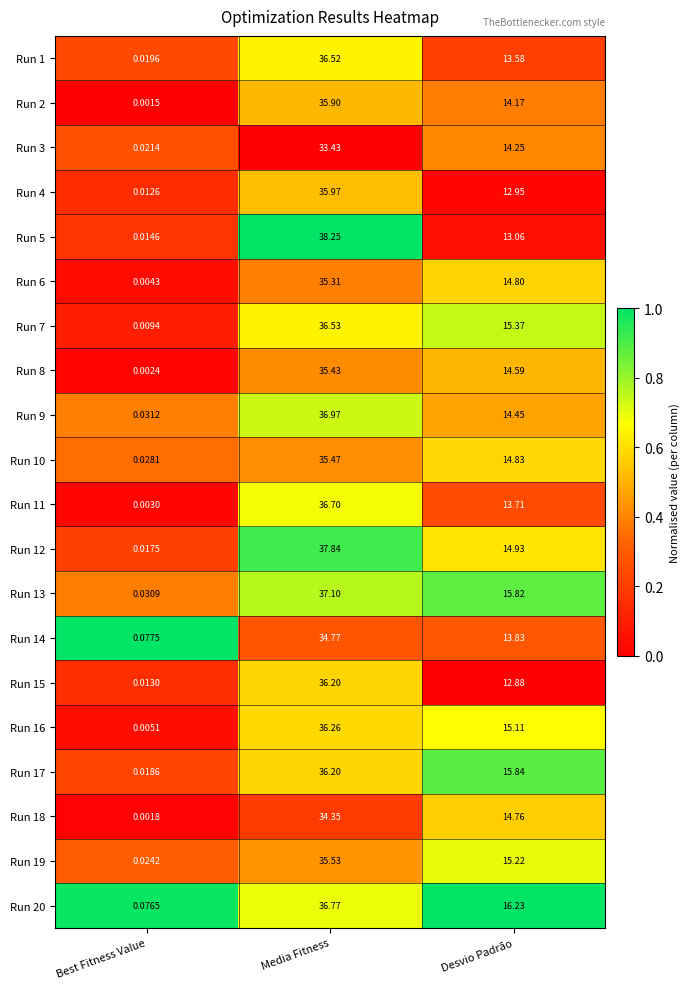

At which category is the sum across all series the highest?

Media Fitness